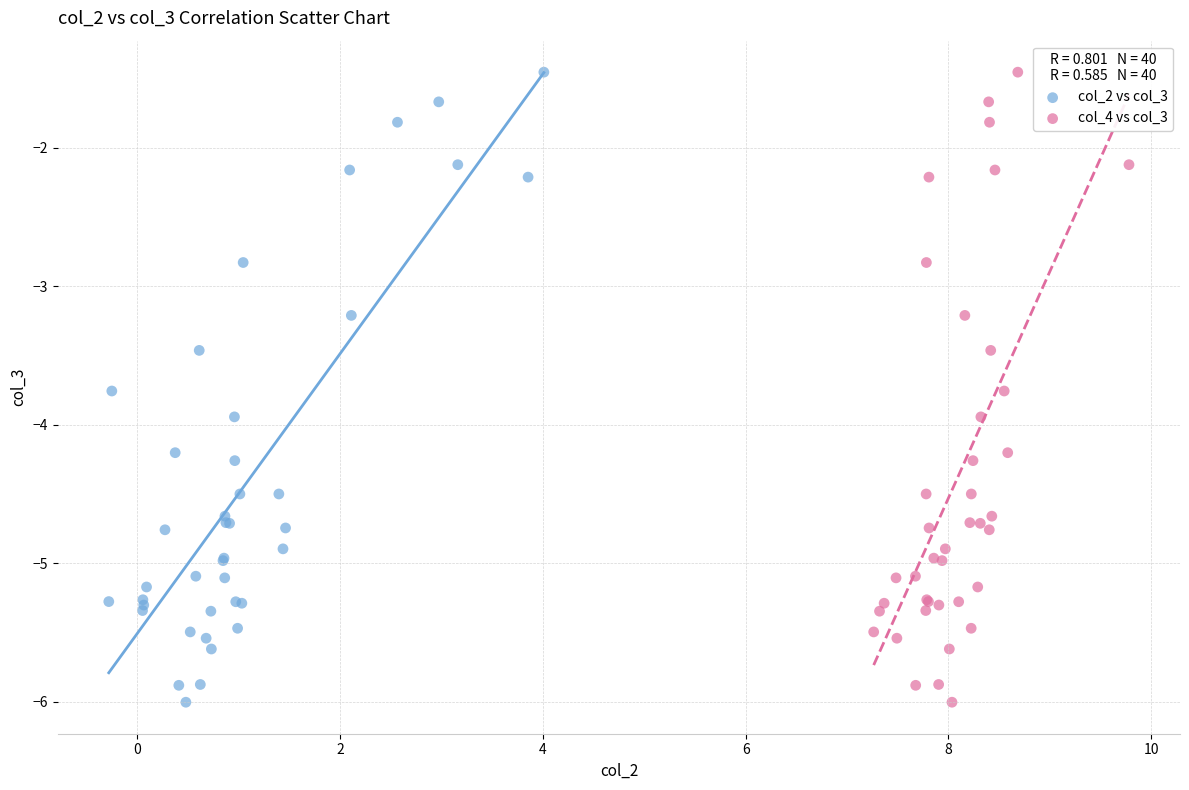

What are all the series names shown in the legend?

col_2 vs col_3, col_4 vs col_3